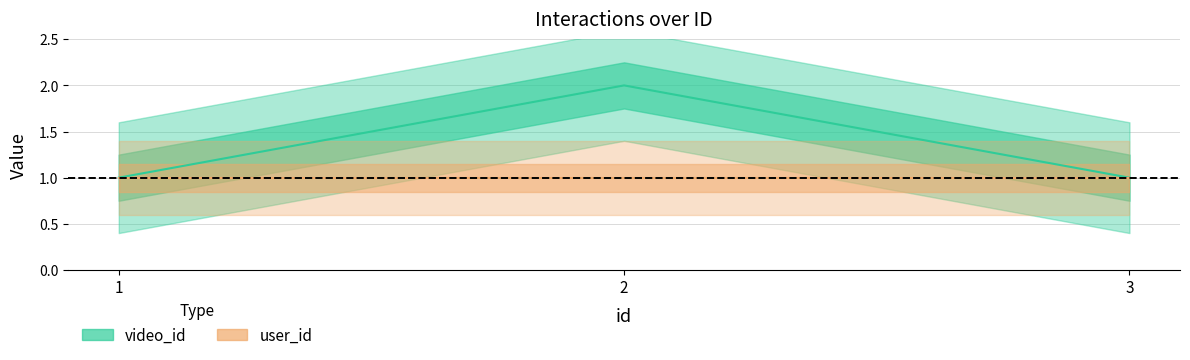

What is the change in value from 1 to 2?

+1